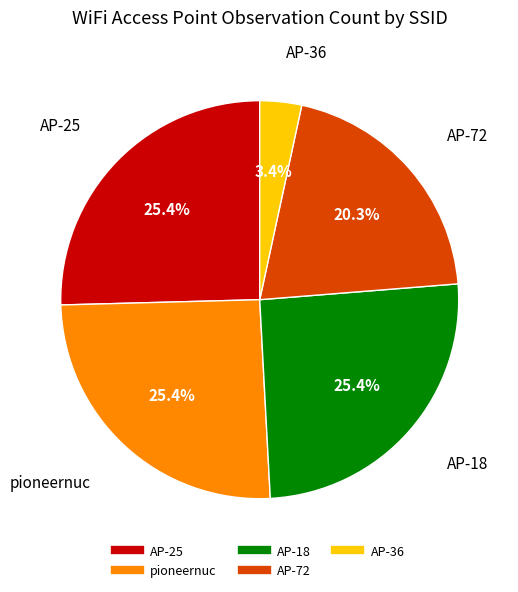

What portion of the pie excludes pioneernuc?

74.6%